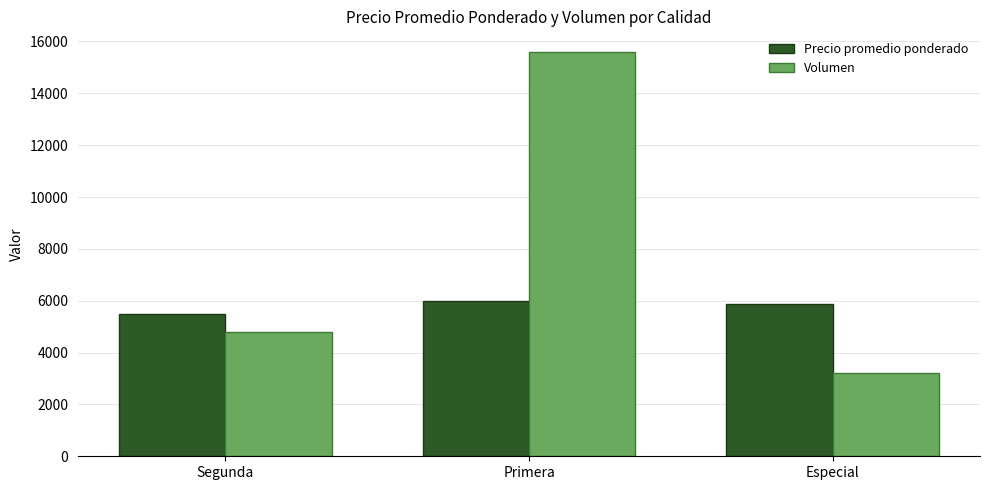

What is the difference between the highest and lowest values at Primera?

9615